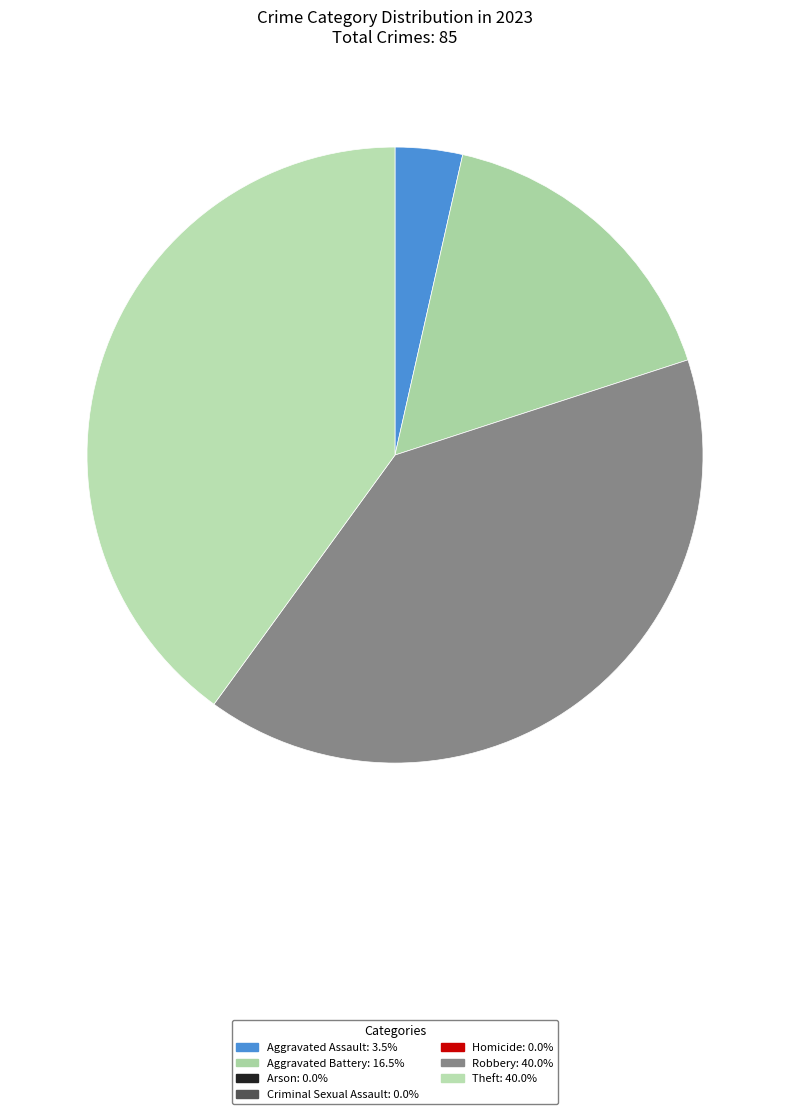

How many slices are in this pie chart?

4